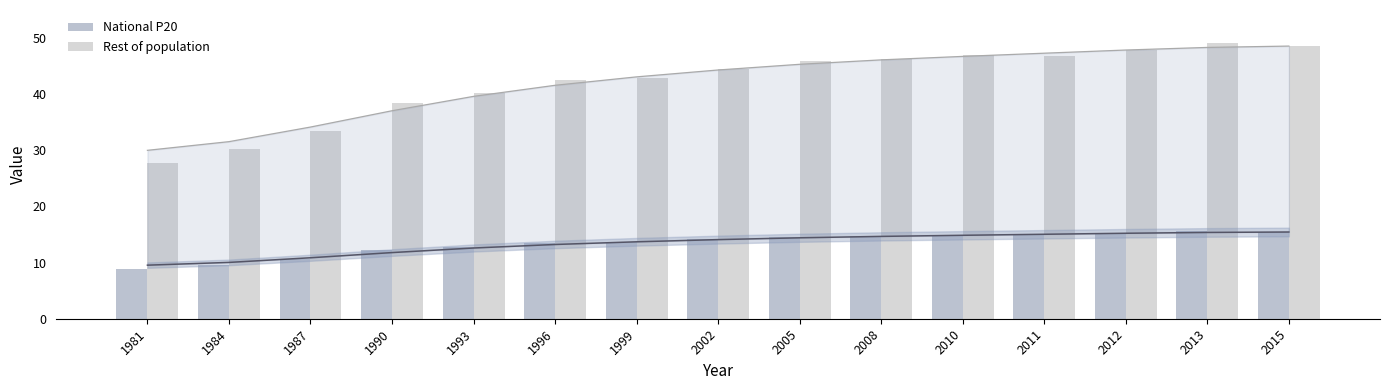

Rank the series by their maximum value, from highest to lowest.

Rest of population, National P20